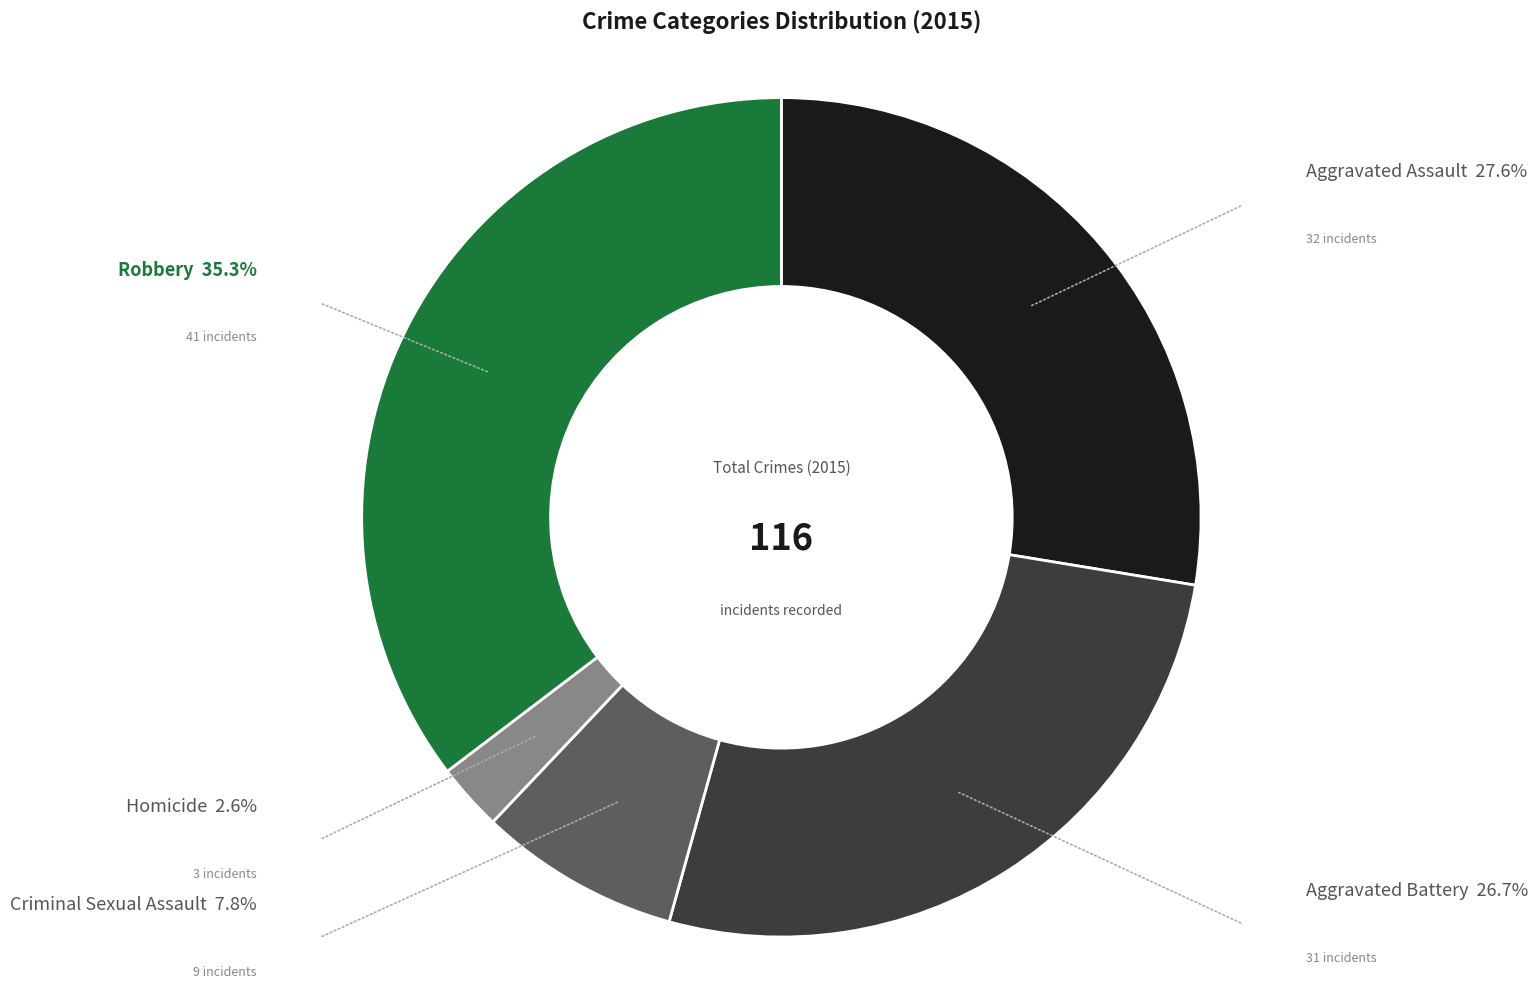

Is there any slice that represents more than half of the pie?

No